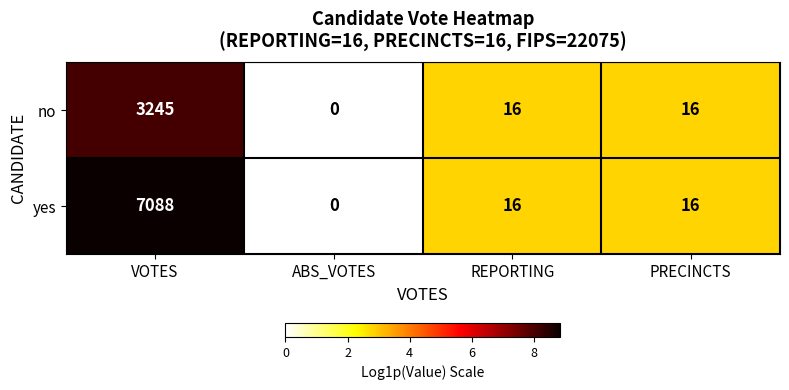

The value of yes at VOTES is 7088. True or false?

True